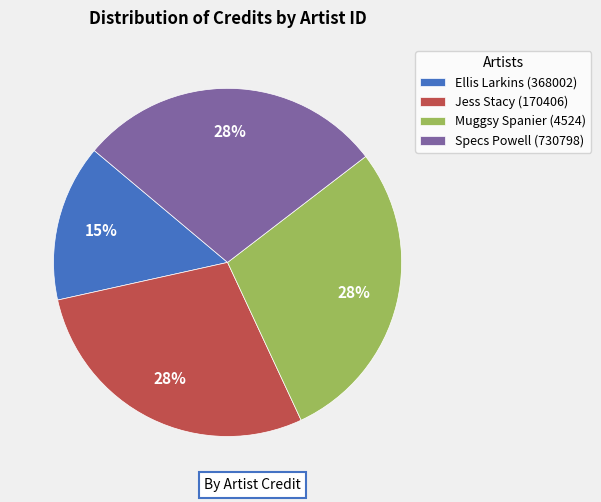

How many segments does this pie chart have?

4